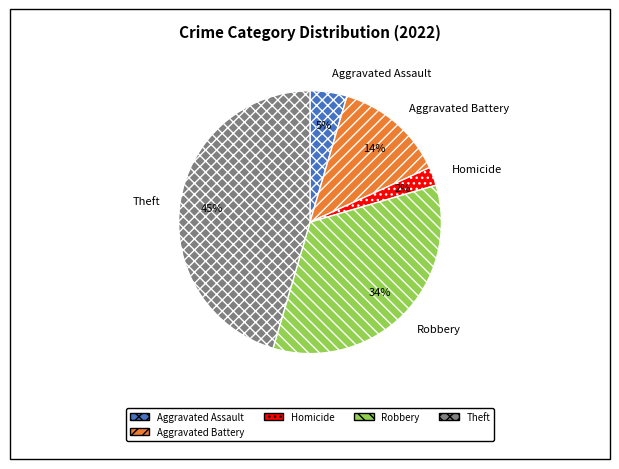

Which category has the smallest portion of the pie?

Homicide